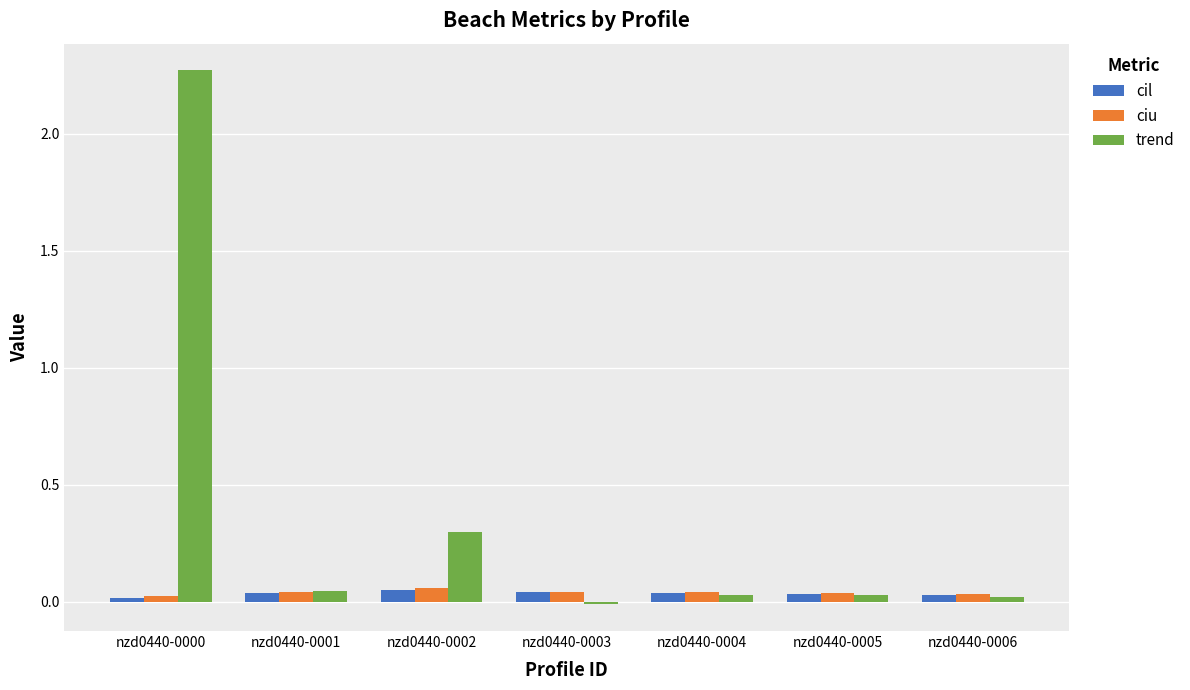

At how many categories does at least one series exceed 1?

1